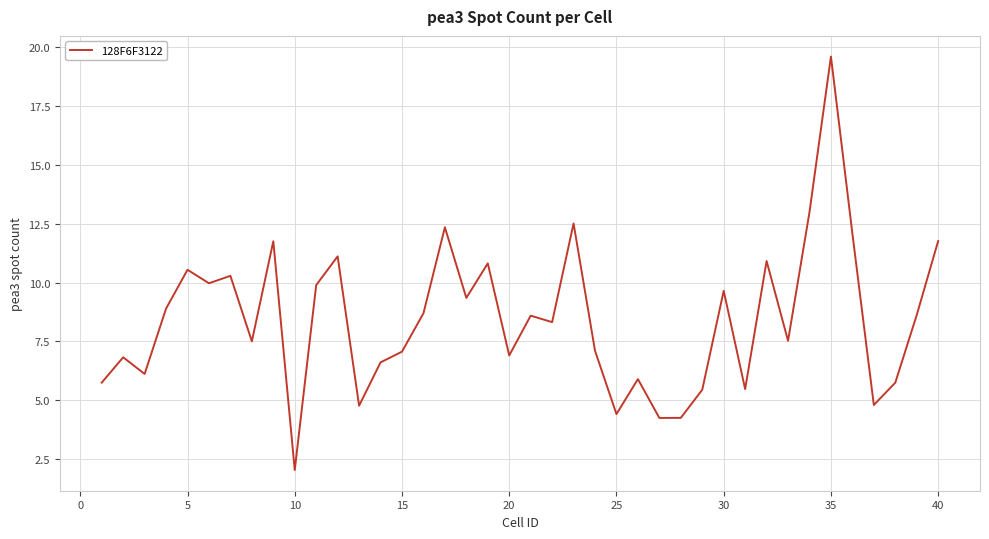

What is the difference between the maximum and minimum values?

17.5